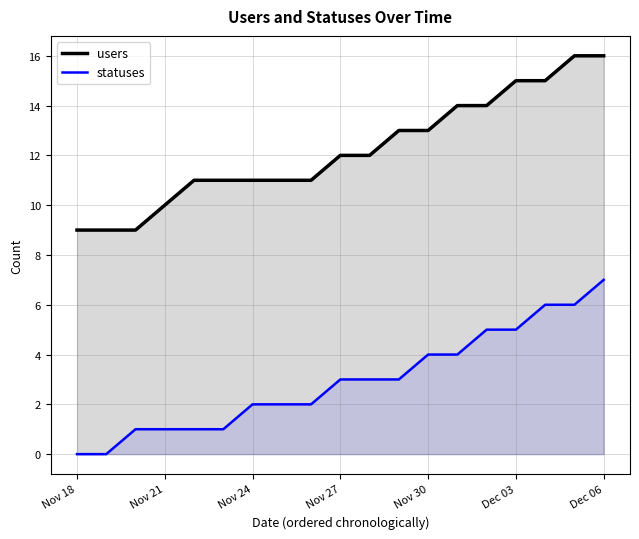

What is the label of the 1st point from the left?

Nov 18